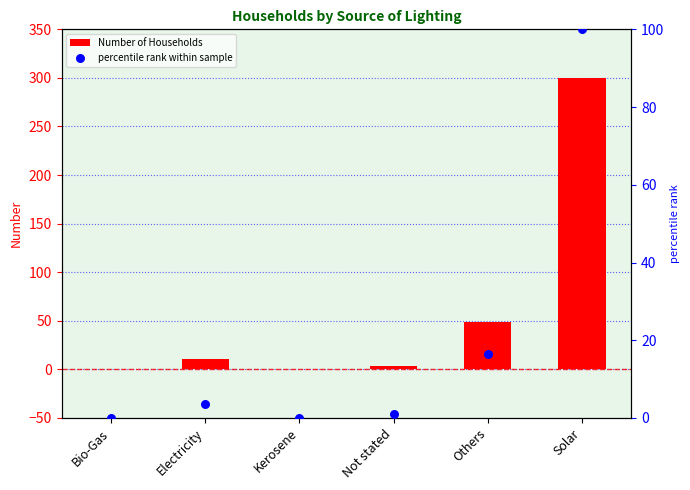

Which series reaches the maximum Y coordinate?

Number of Households